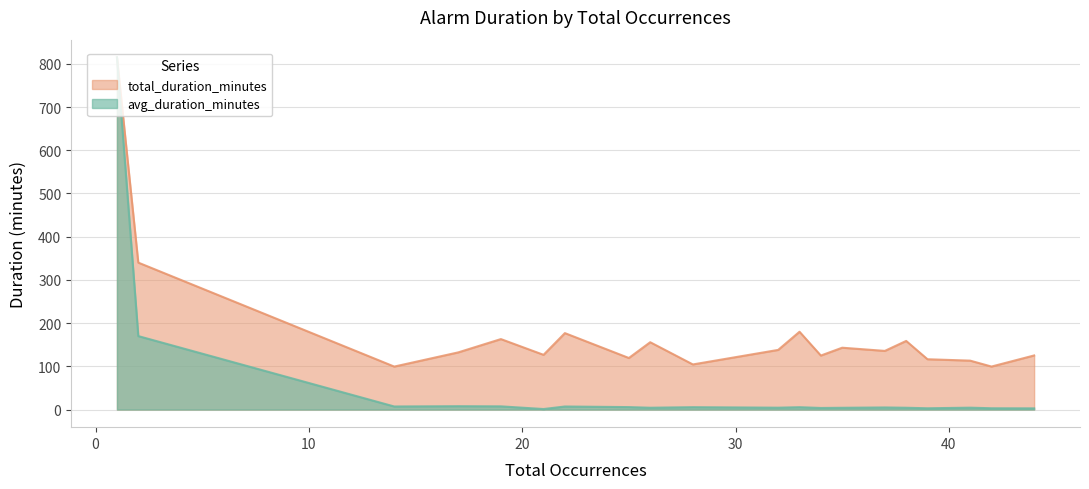

What is the average value of the total_duration_minutes series?

178.4